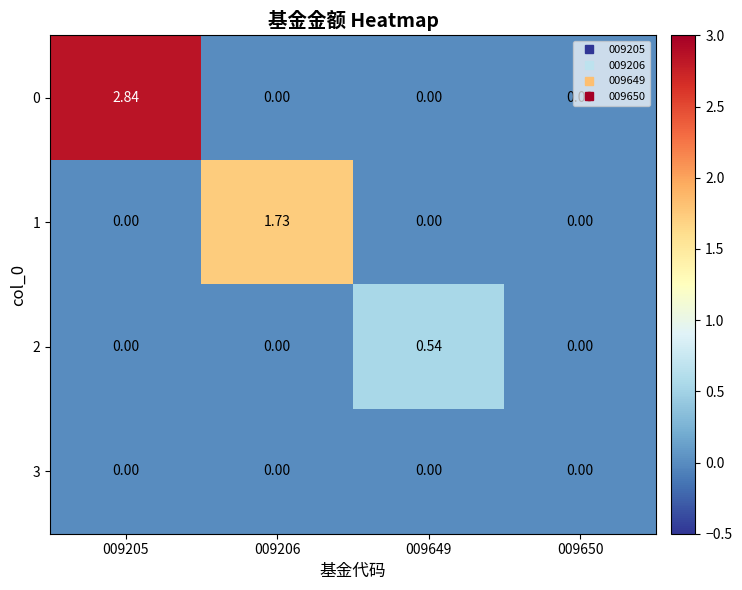

How many values in 2 are above zero?

1